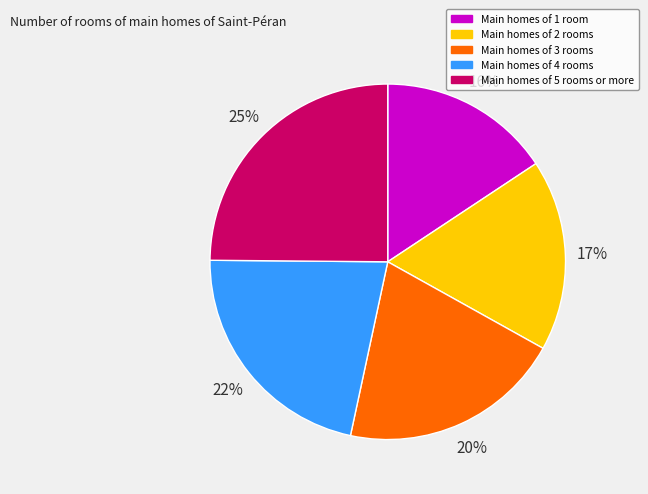

Is there any slice that represents more than half of the pie?

No